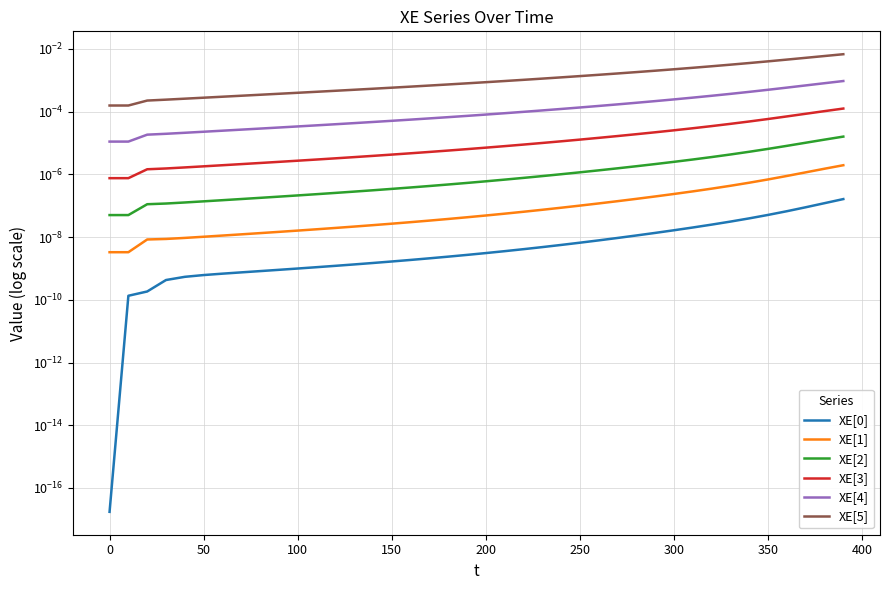

True or false: XE[5] and XE[0] cross at least once.

False